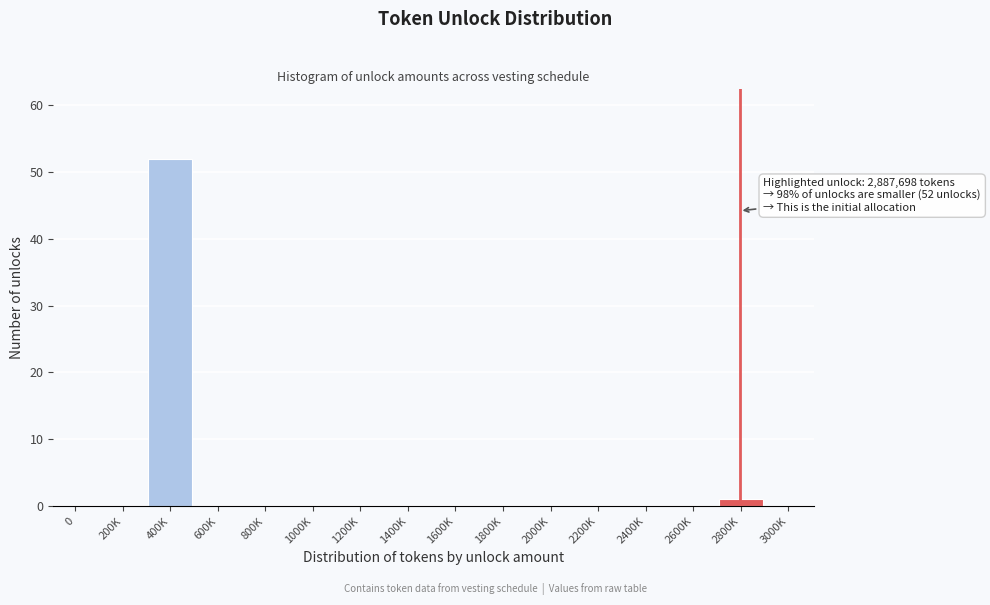

Reading left to right, list all the values displayed in this chart.

0=0	200K=0	400K=52	600K=0	800K=0	1000K=0	1200K=0	1400K=0	1600K=0	1800K=0	2000K=0	2200K=0	2400K=0	2600K=0	2800K=1	3000K=0